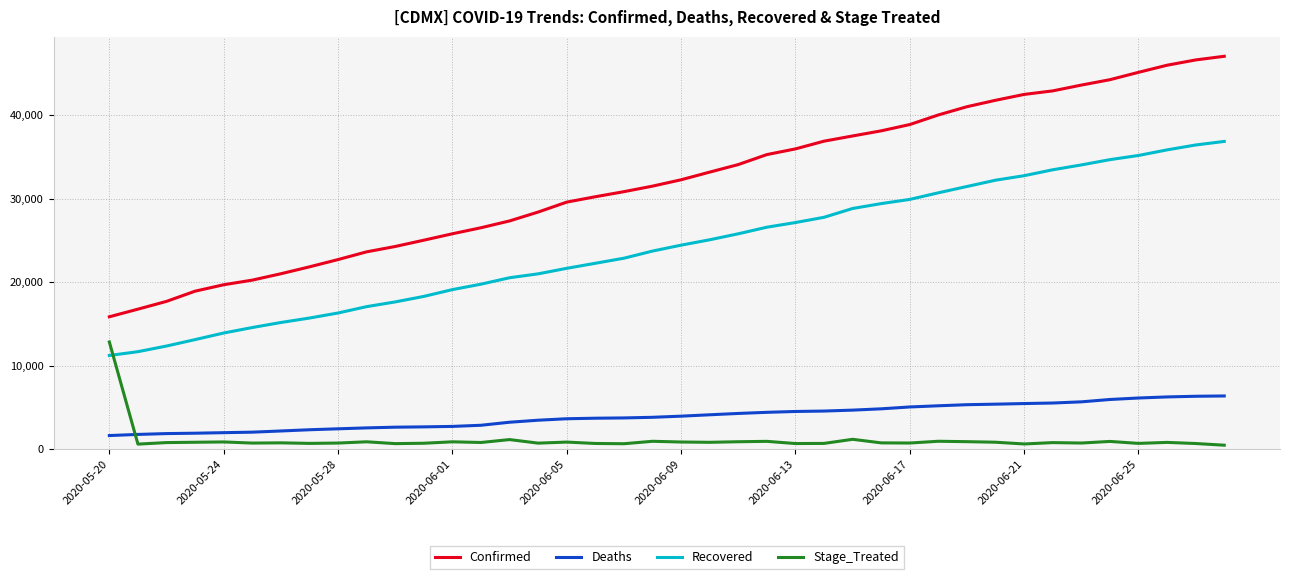

True or false: Stage_Treated and Confirmed intersect in this chart.

False